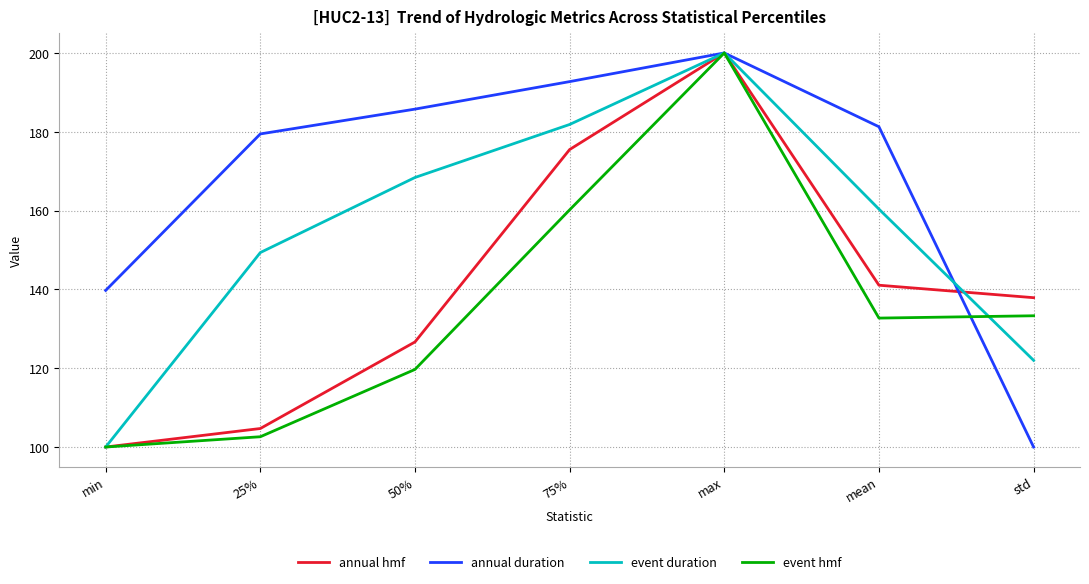

What position from the right is max?

3